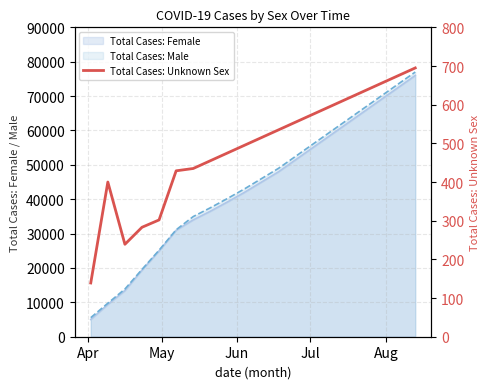

How many points are higher than both their immediate neighbors (excluding endpoints)?

1